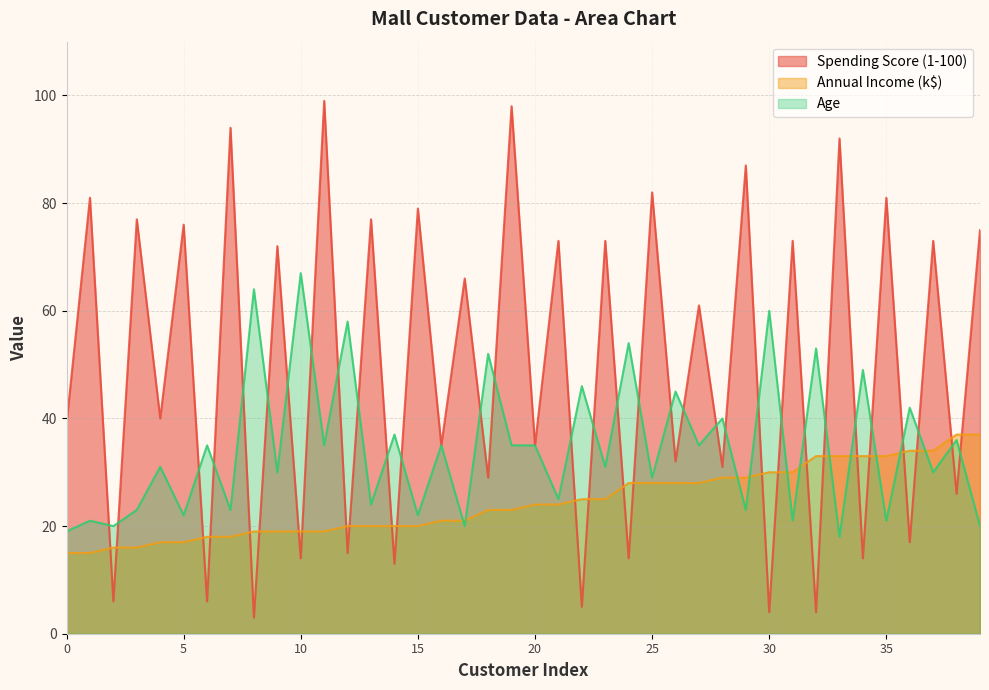

The value of Spending Score (1-100) at 12 is 15. True or false?

True